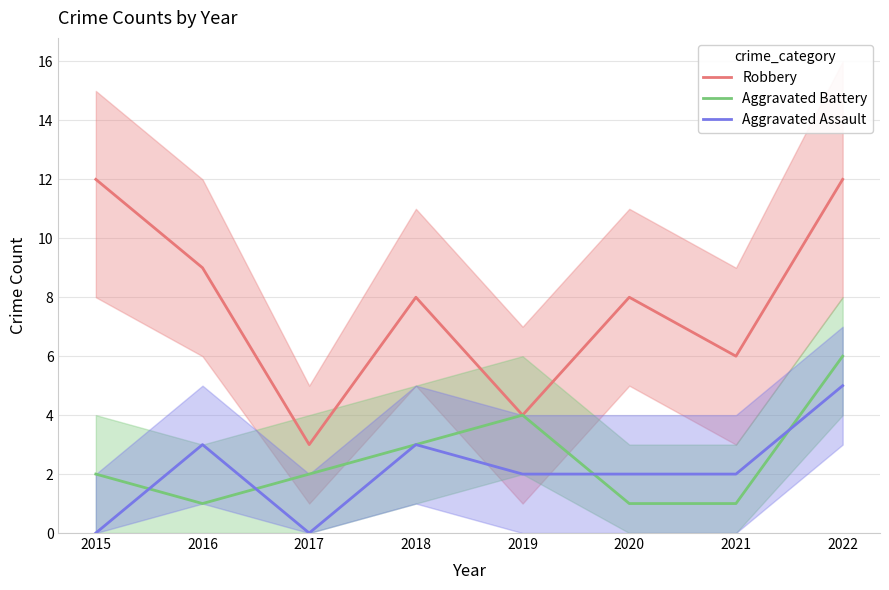

Which series has the widest spread of values?

Robbery